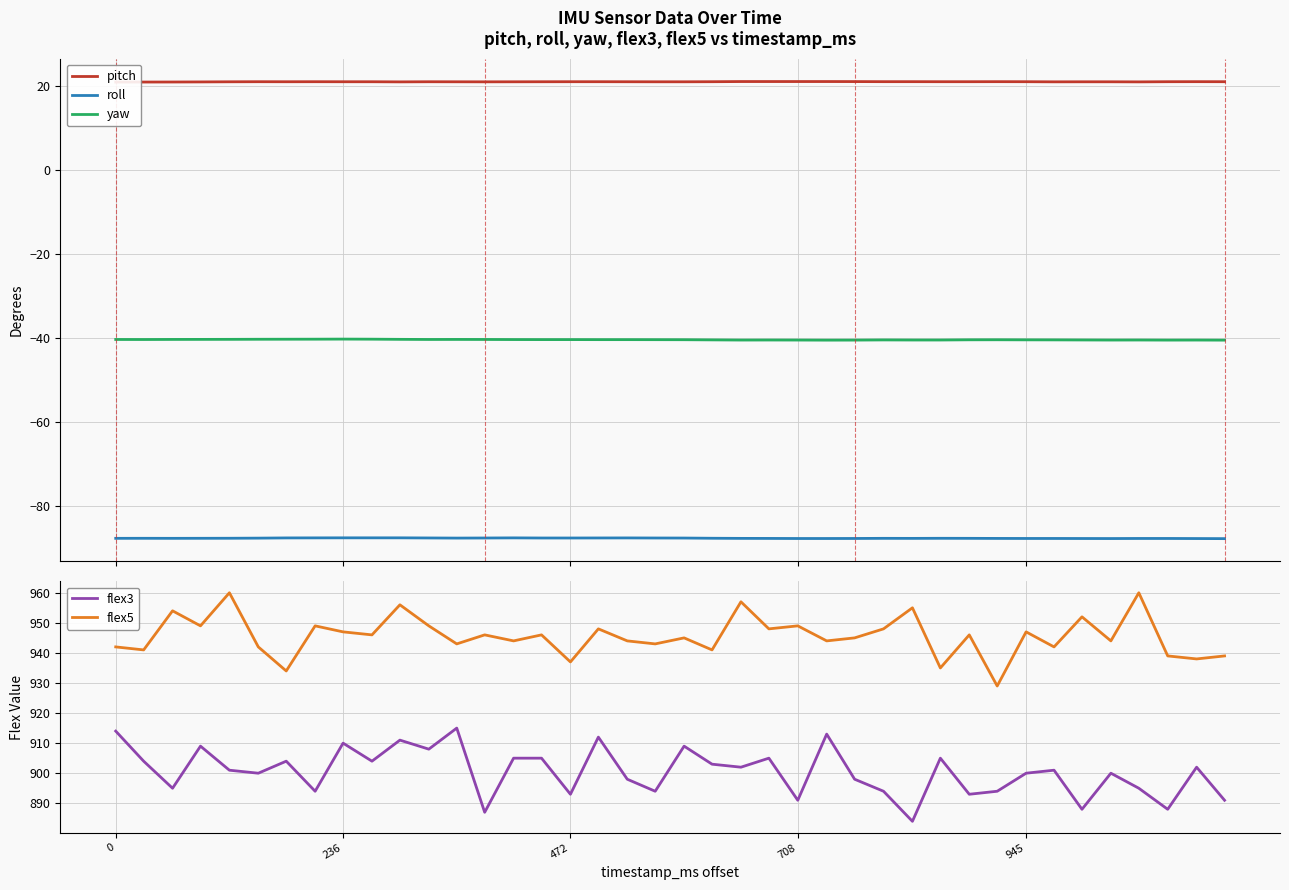

How many data points does each series have?

40